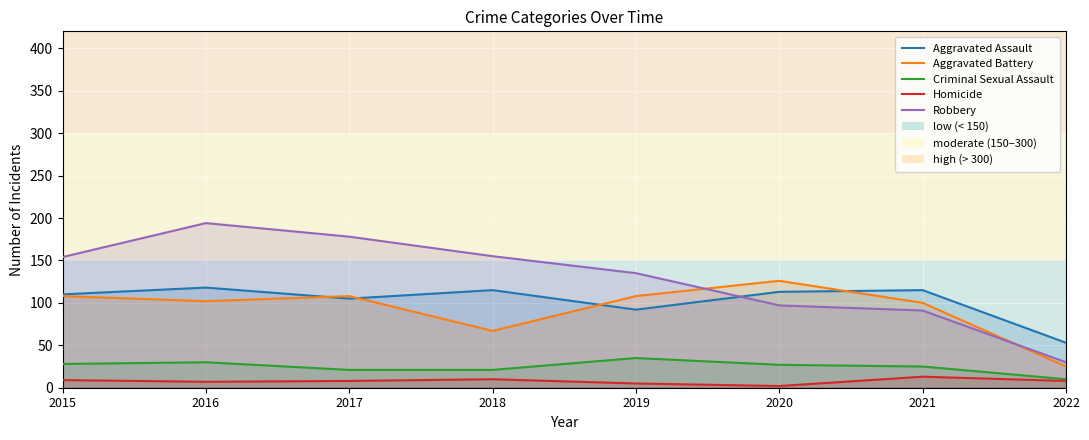

List the labels in order of Aggravated Battery value, largest first.

2020, 2015, 2017, 2019, 2016, 2021, 2018, 2022